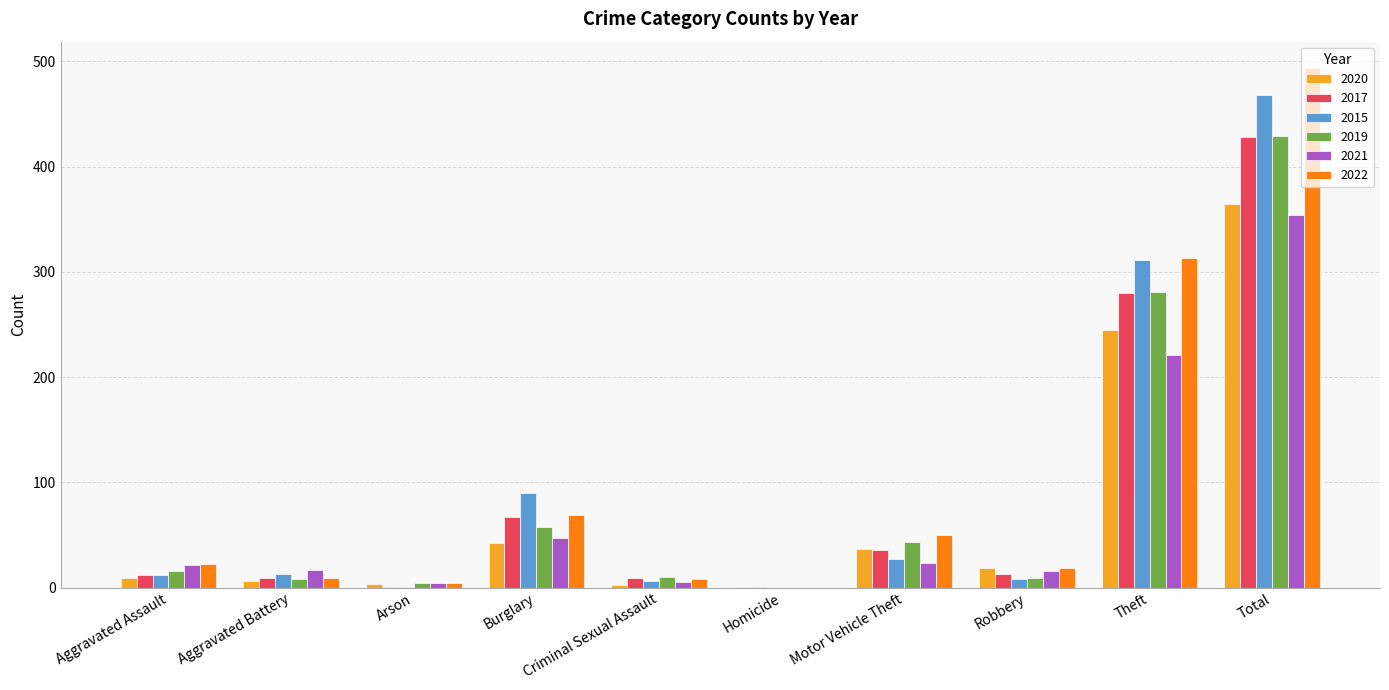

Which series changed the most between Burglary and Homicide?

2015